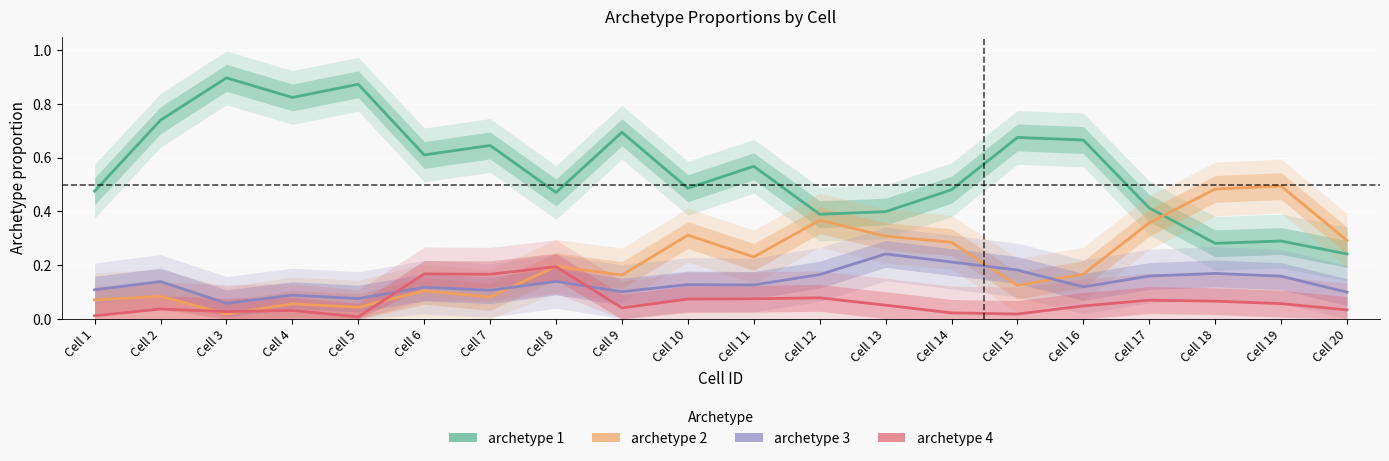

What is the approximate value of archetype 1 at Cell 9?

0.7